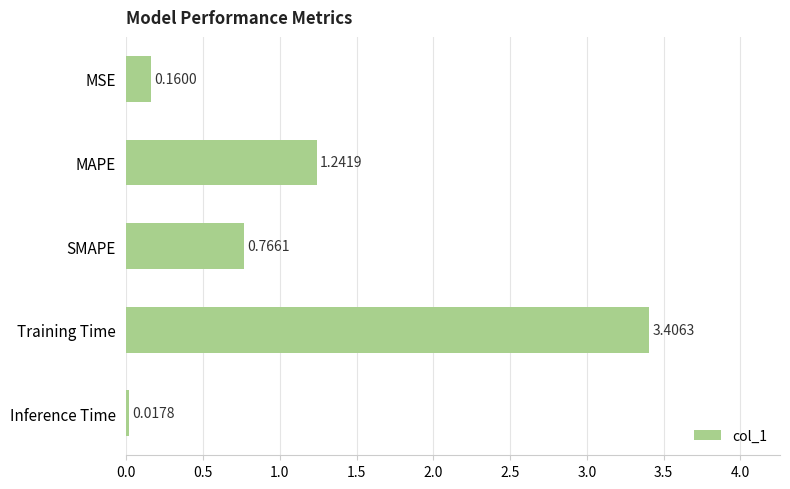

Between SMAPE and MSE, which is larger?

SMAPE